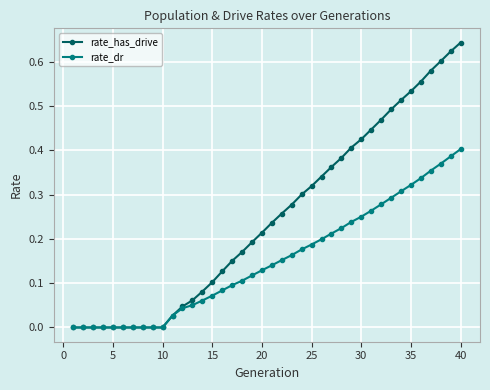

Which series has the largest range (max minus min)?

rate_has_drive